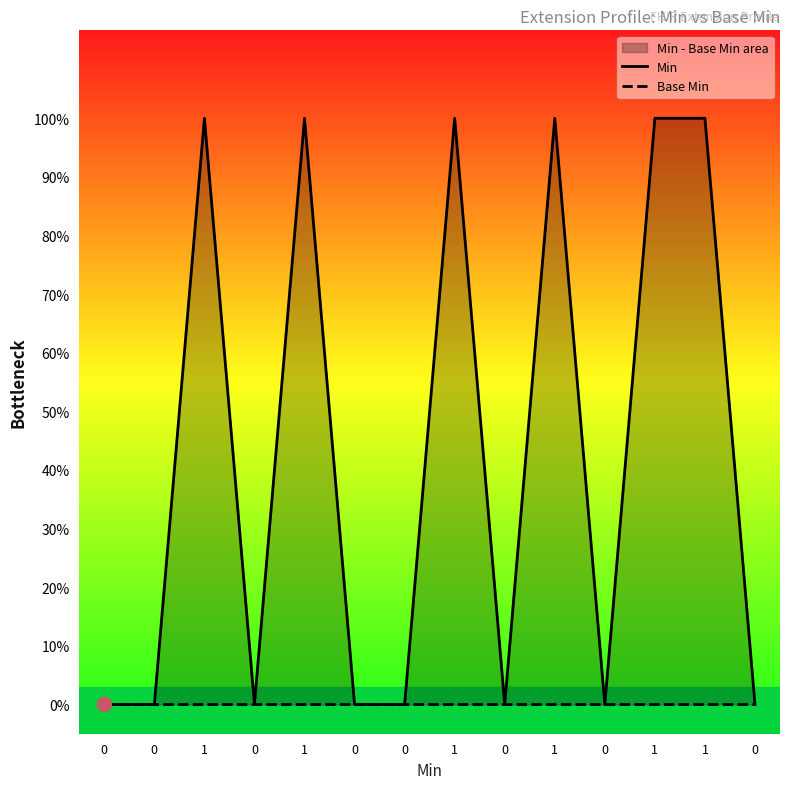

List the series in order of their peak value, lowest first.

Base Min, Min